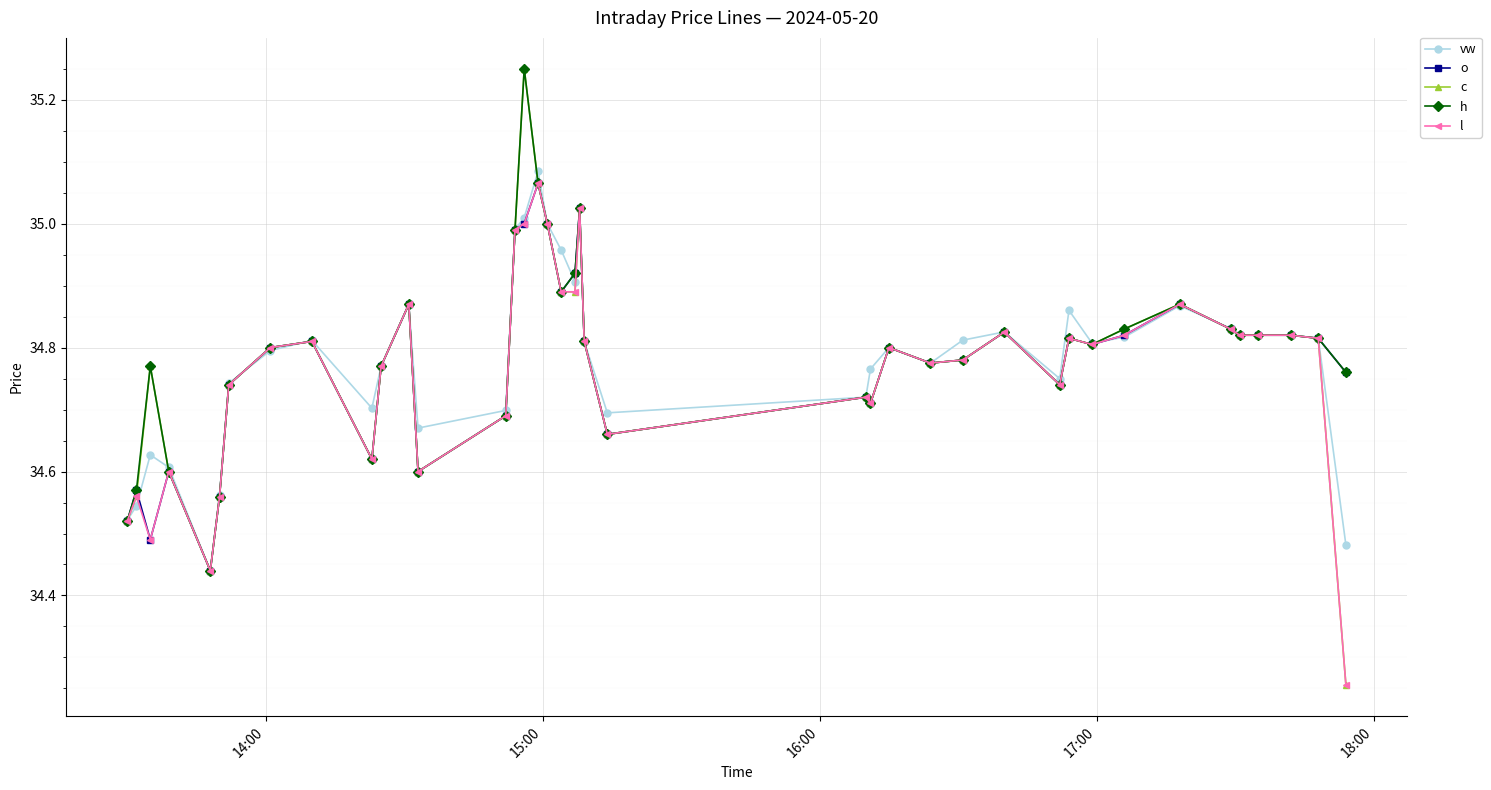

What is the difference between the second highest and minimum values in the h series?

0.6